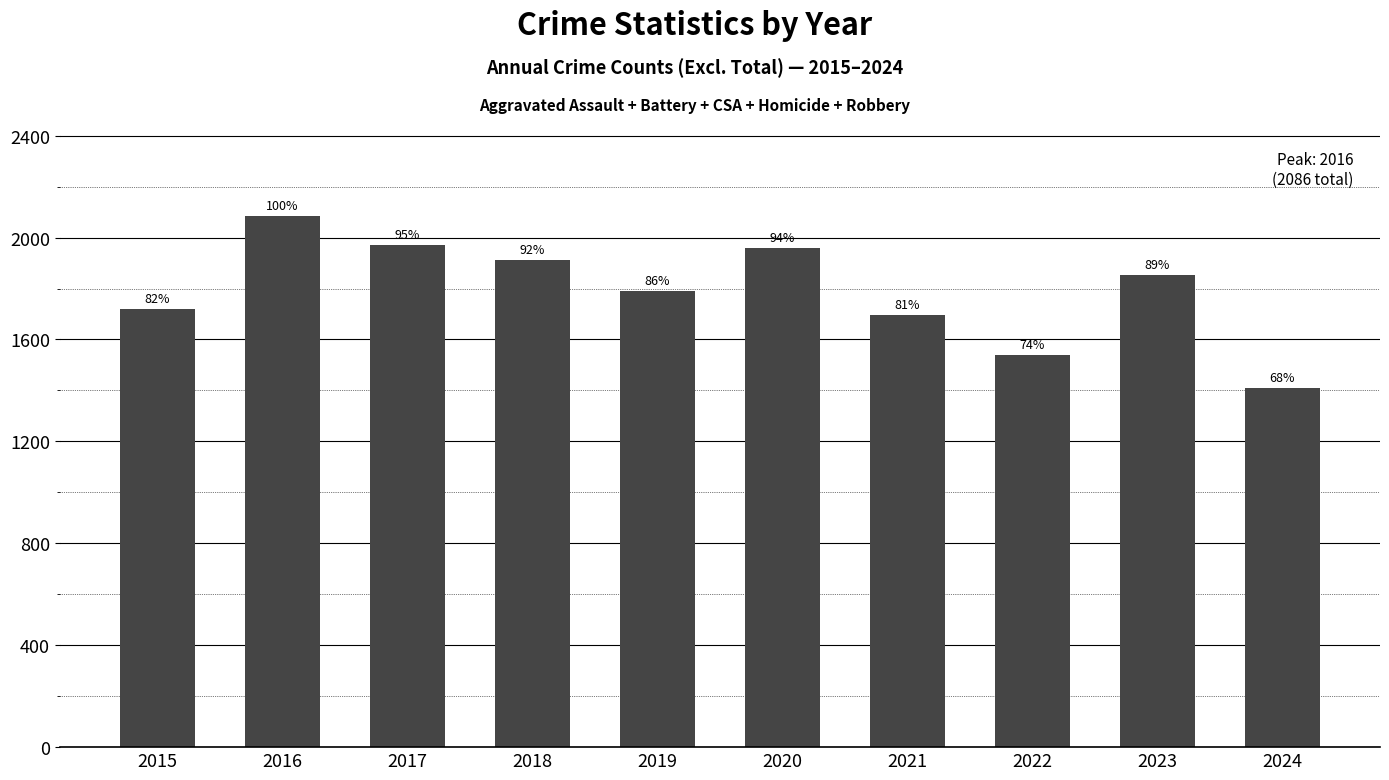

How many bars are there in total?

10